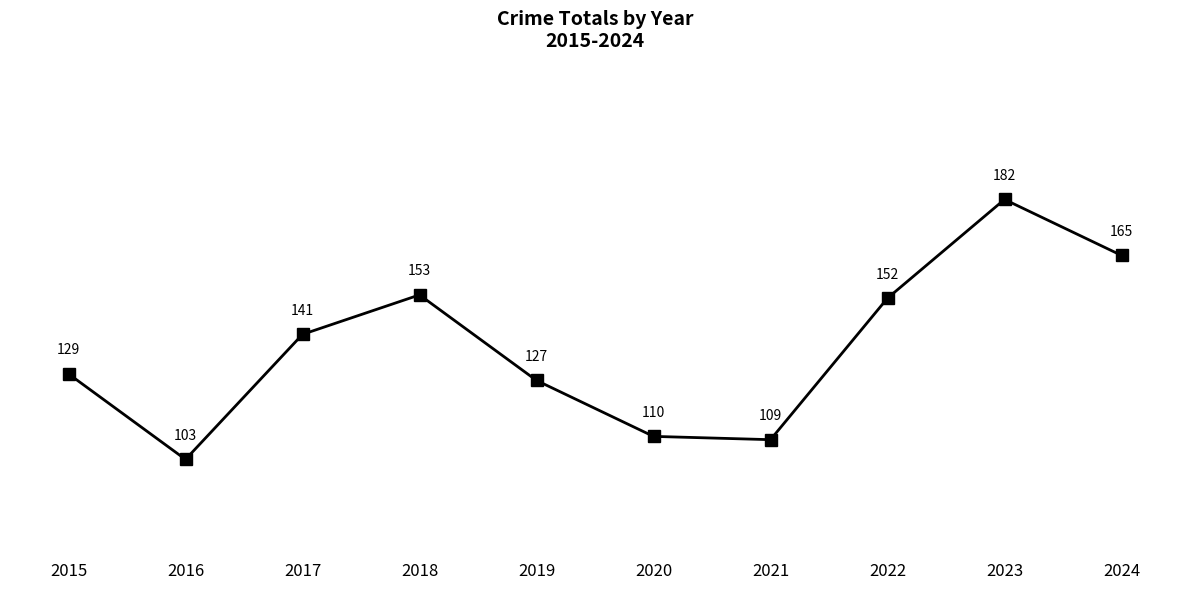

List the labels in order of value, smallest first.

2016, 2021, 2020, 2019, 2015, 2017, 2022, 2018, 2024, 2023